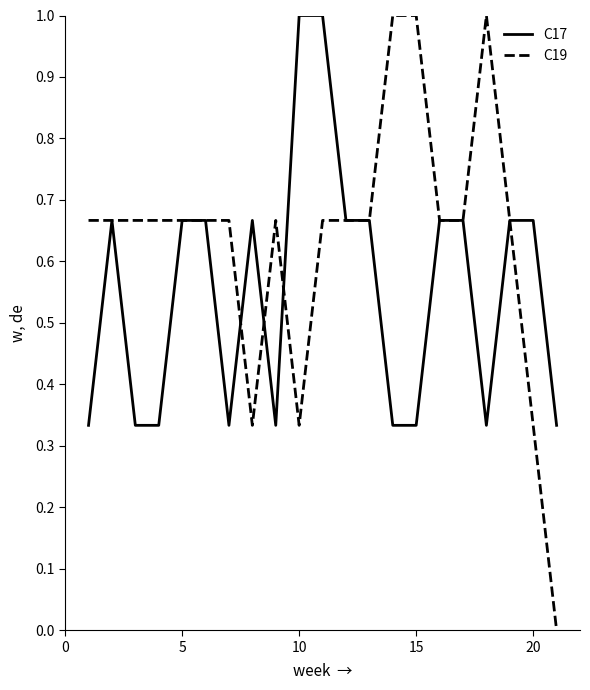

Rank the series by their average value, from highest to lowest.

C19, C17